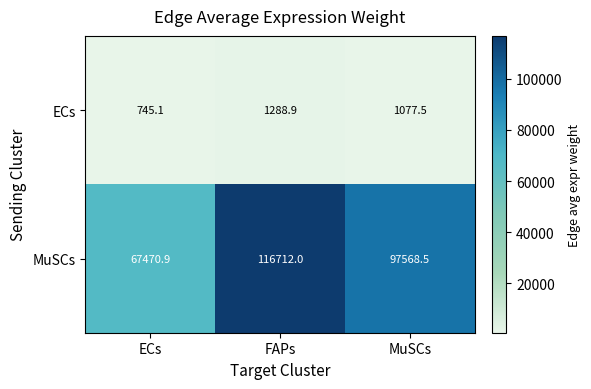

How many data points in MuSCs are above 97568?

2